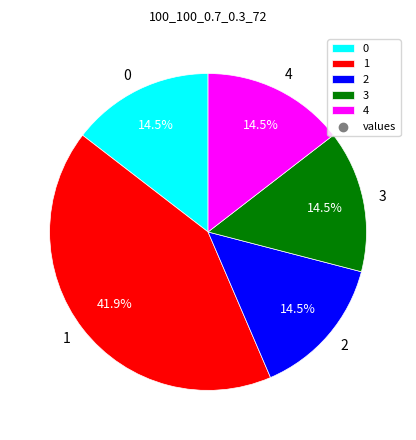

What portion of the pie excludes 4?

85.5%